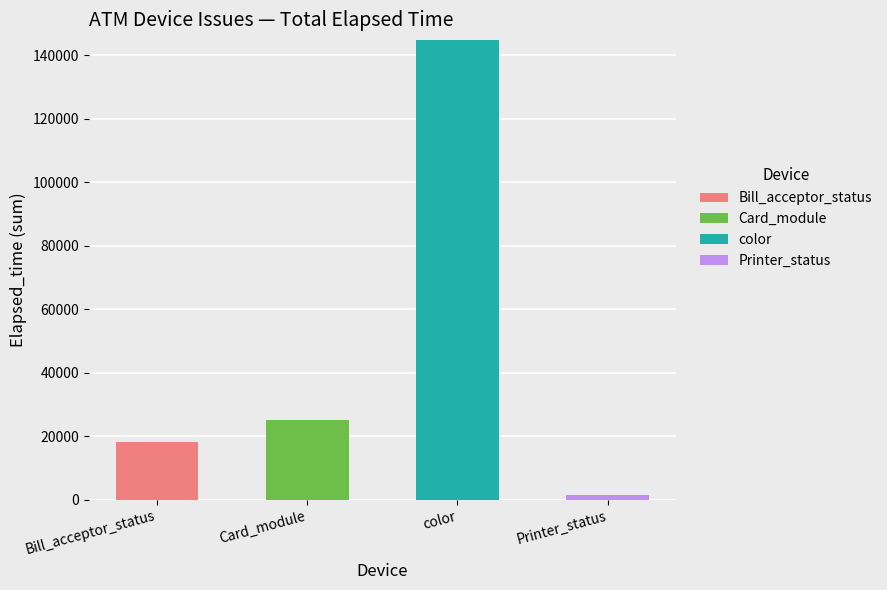

Which category has the highest value in the Bill_acceptor_status series?

Bill_acceptor_status